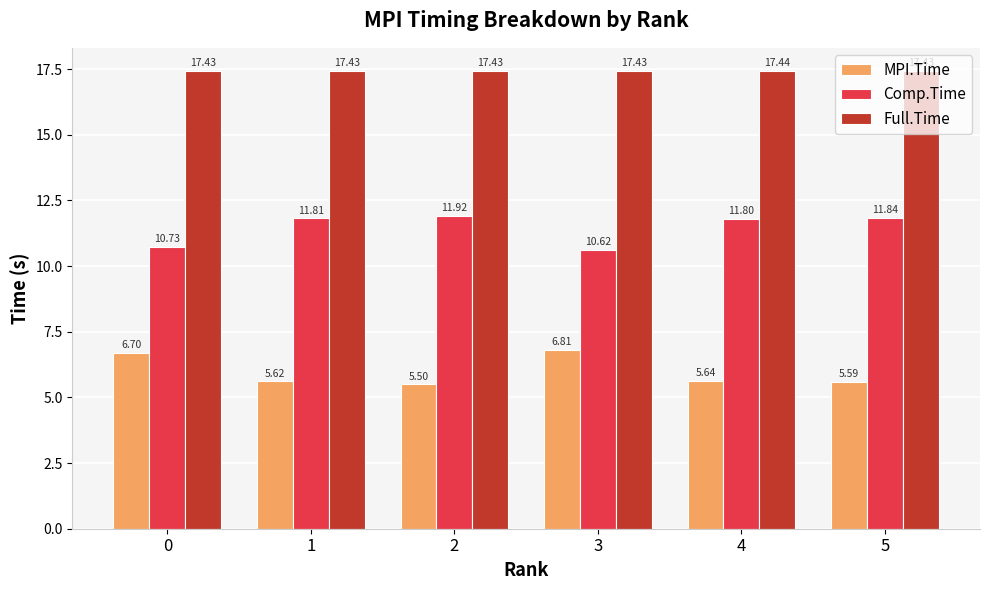

What is the difference between the MPI.Time values at 4 and 3?

1.2